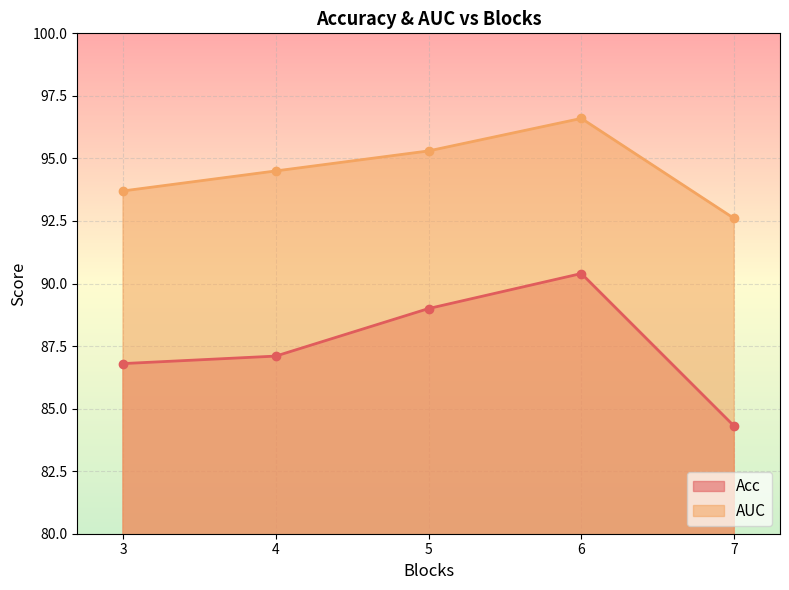

Reading left to right, transcribe all the data shown in this chart.

Acc: 86.8	87.1	89.0	90.4	84.3
AUC: 93.7	94.5	95.3	96.6	92.6